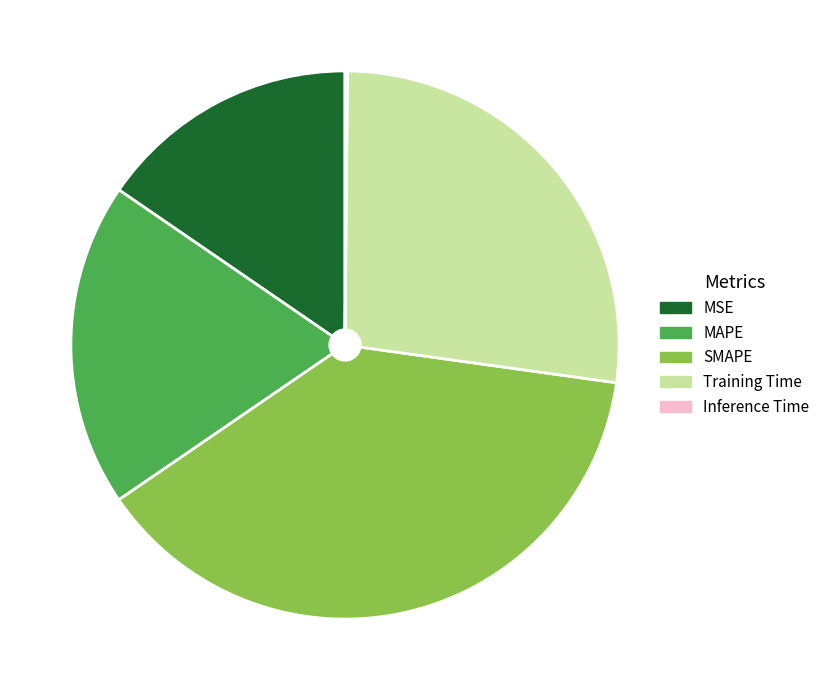

Is there any slice that represents more than half of the pie?

No